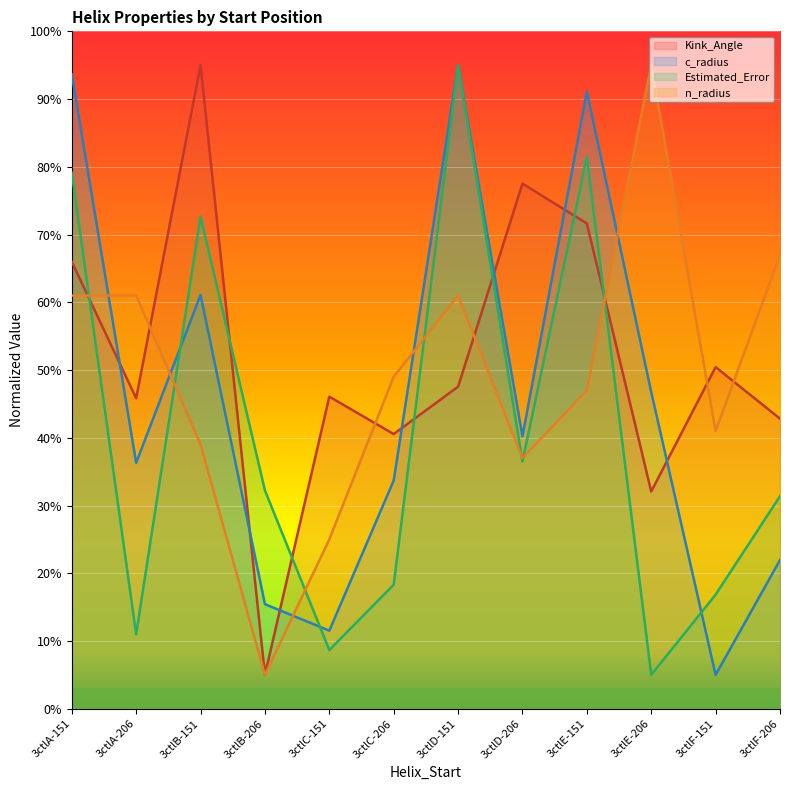

What position from the right is 3ctlD-206?

5